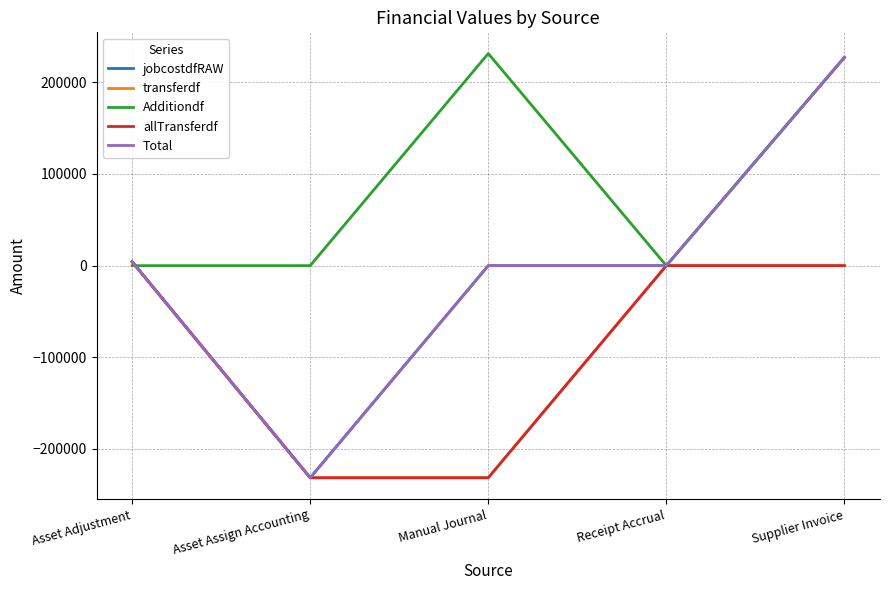

True or false: jobcostdfRAW has more than 1 interior local peaks.

False